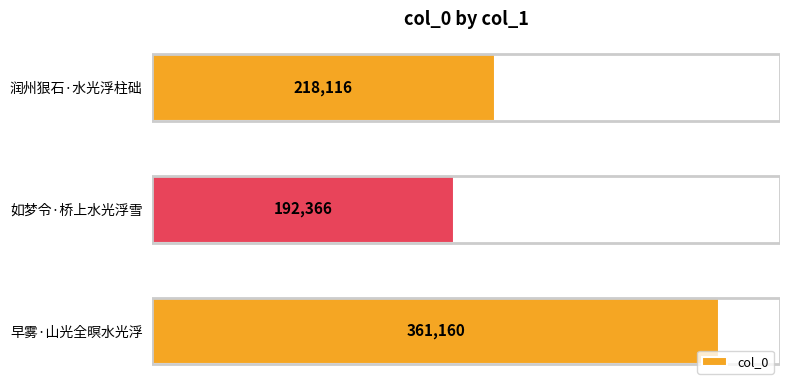

What is the difference between the maximum and second lowest values?

143044